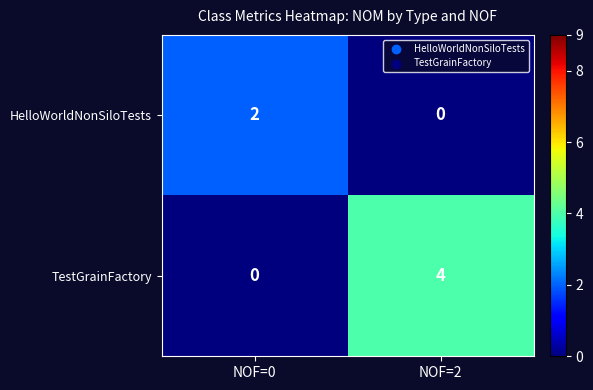

Is it true that TestGrainFactory equals 4 at NOF=2?

True